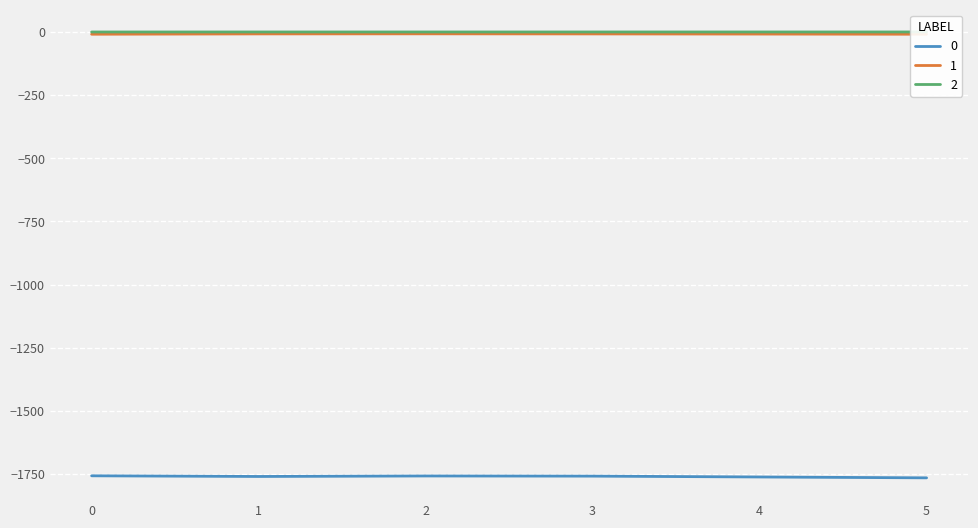

True or false: 0 has more than 2 interior local peaks.

False